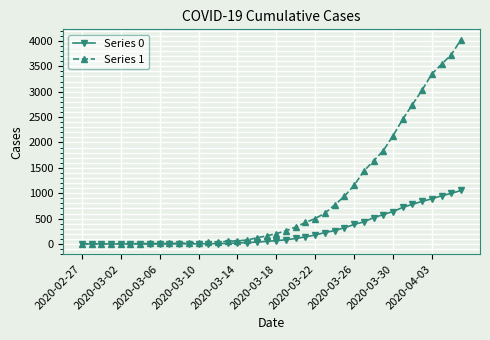

Is this an area chart (filled region under the line)?

No